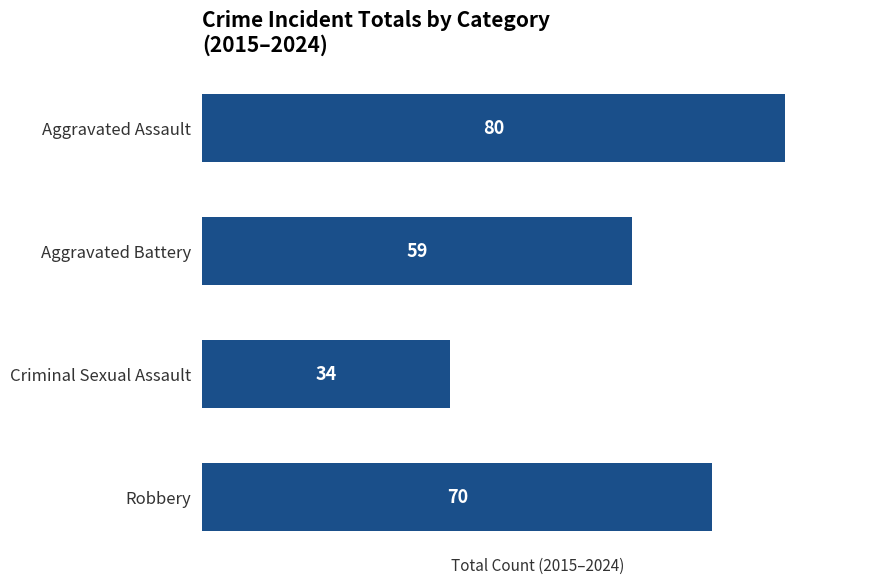

Reading bottom to top, what are all the values shown in this chart?

Robbery=70	Criminal Sexual Assault=34	Aggravated Battery=59	Aggravated Assault=80